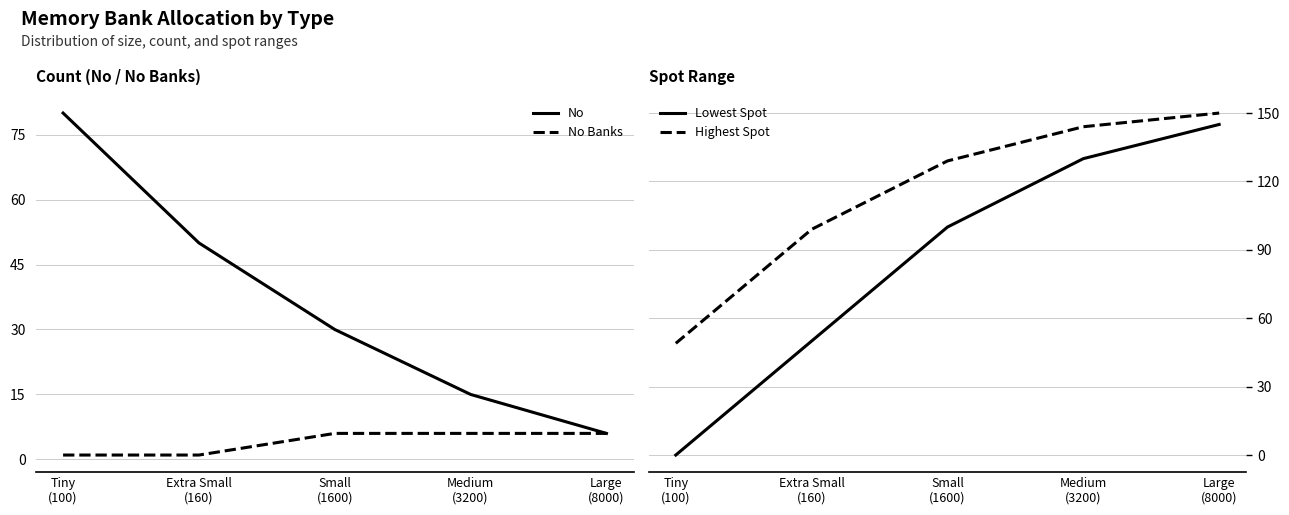

What are all the series names shown in the legend?

No, No Banks, Lowest Spot, Highest Spot